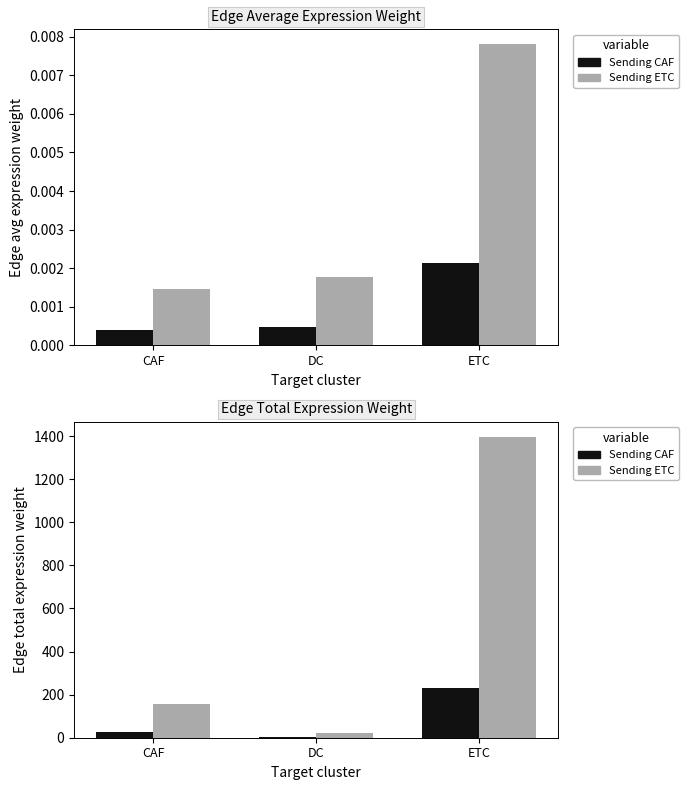

Reading right to left, transcribe all the data shown in this chart.

Sending CAF - Edge average expression weight: 0.0	0.0	0.0
Sending ETC - Edge average expression weight: 0.0	0.0	0.0
Sending CAF - Edge total expression weight: 231.9	3.6	26.3
Sending ETC - Edge total expression weight: 1396.4	21.7	158.5